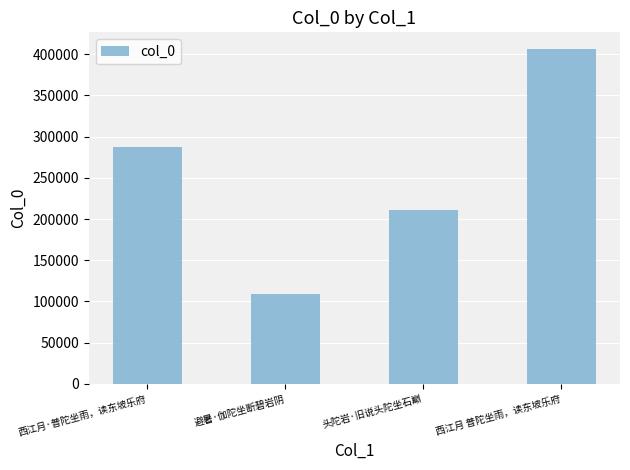

Which category has the highest value across all series?

西江月 普陀坐雨，读东坡乐府